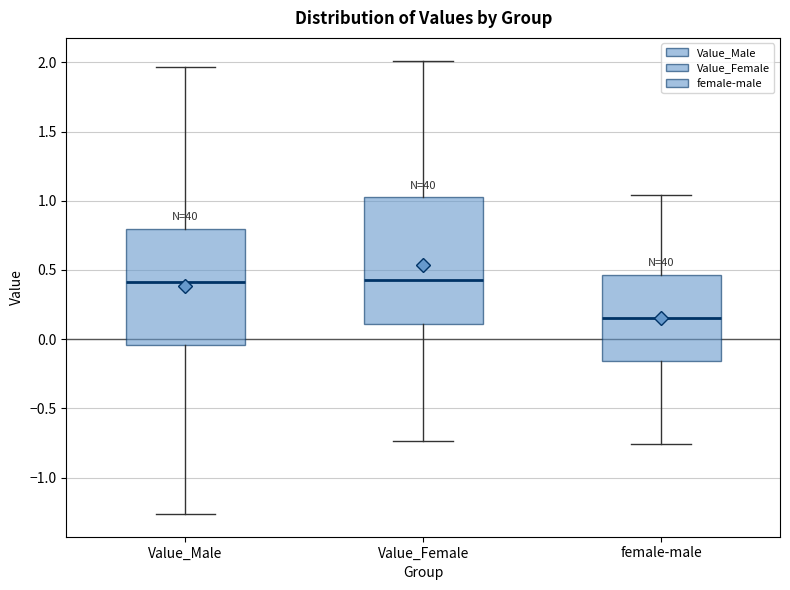

Which box is the tallest, from its lower edge to its upper edge?

Value_Female